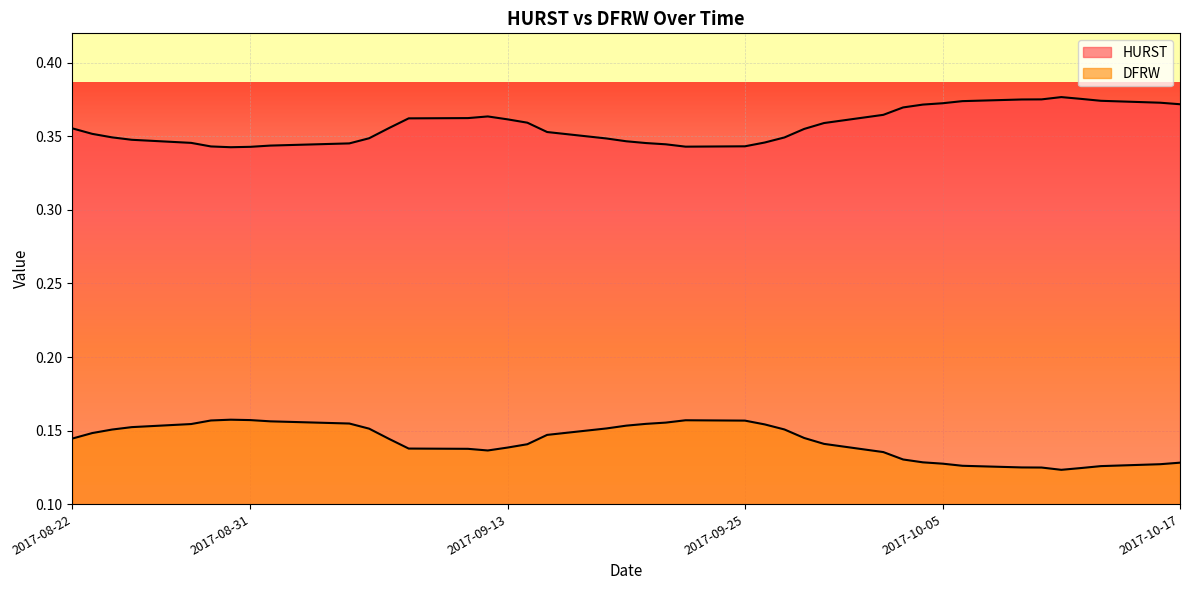

Which series has the largest total across all categories?

HURST